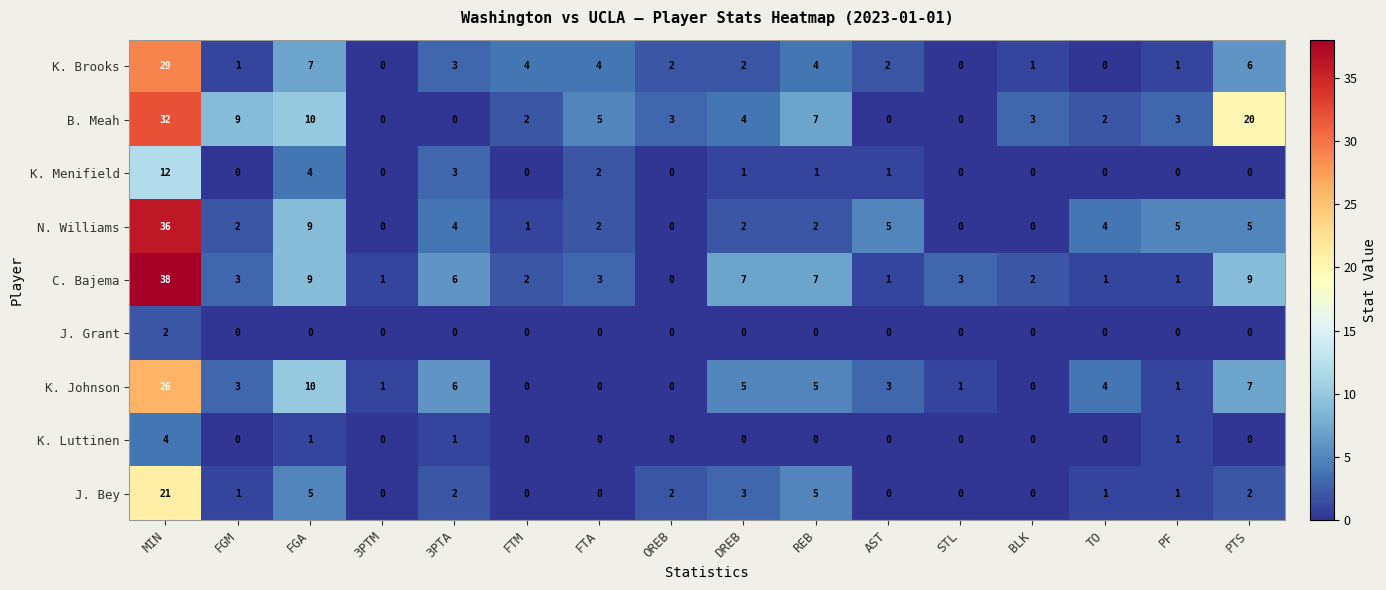

At which label is N. Williams closest to 18?

FGA